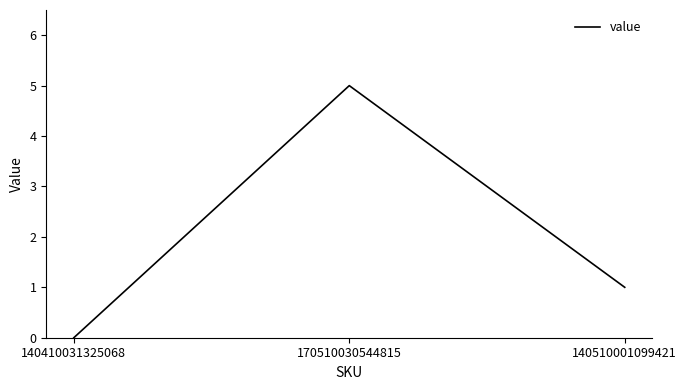

Is it true that the value at 140510001099421 is 0?

False